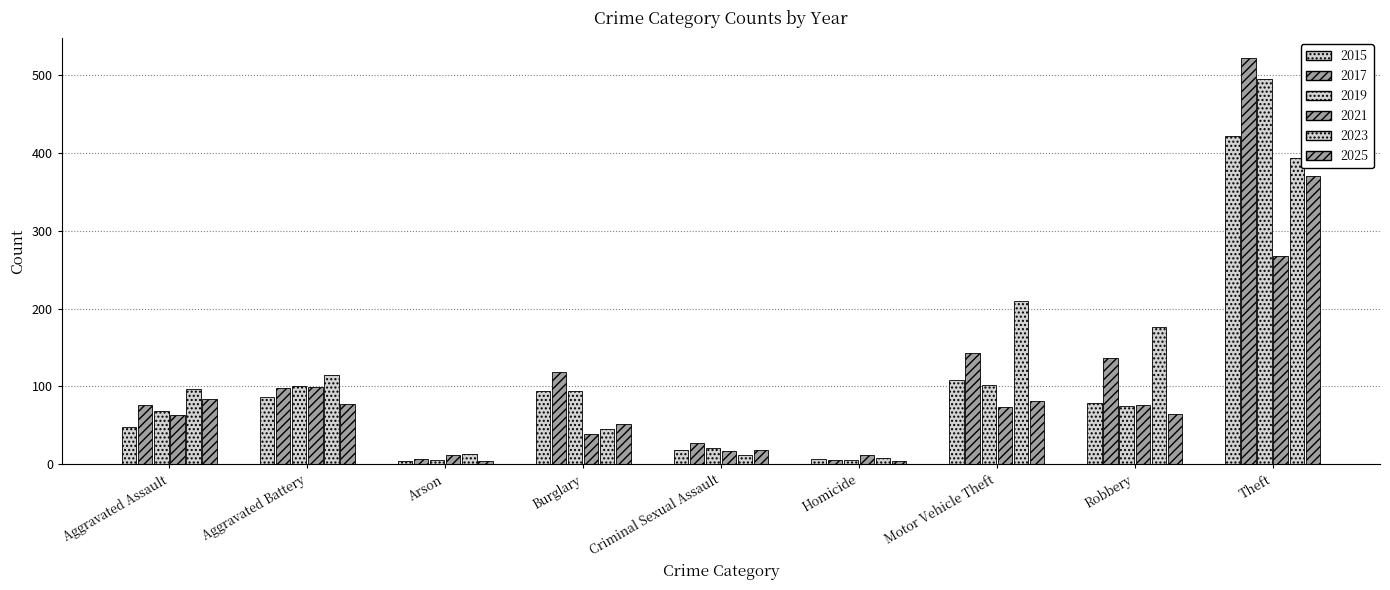

How many data points does each series have?

9